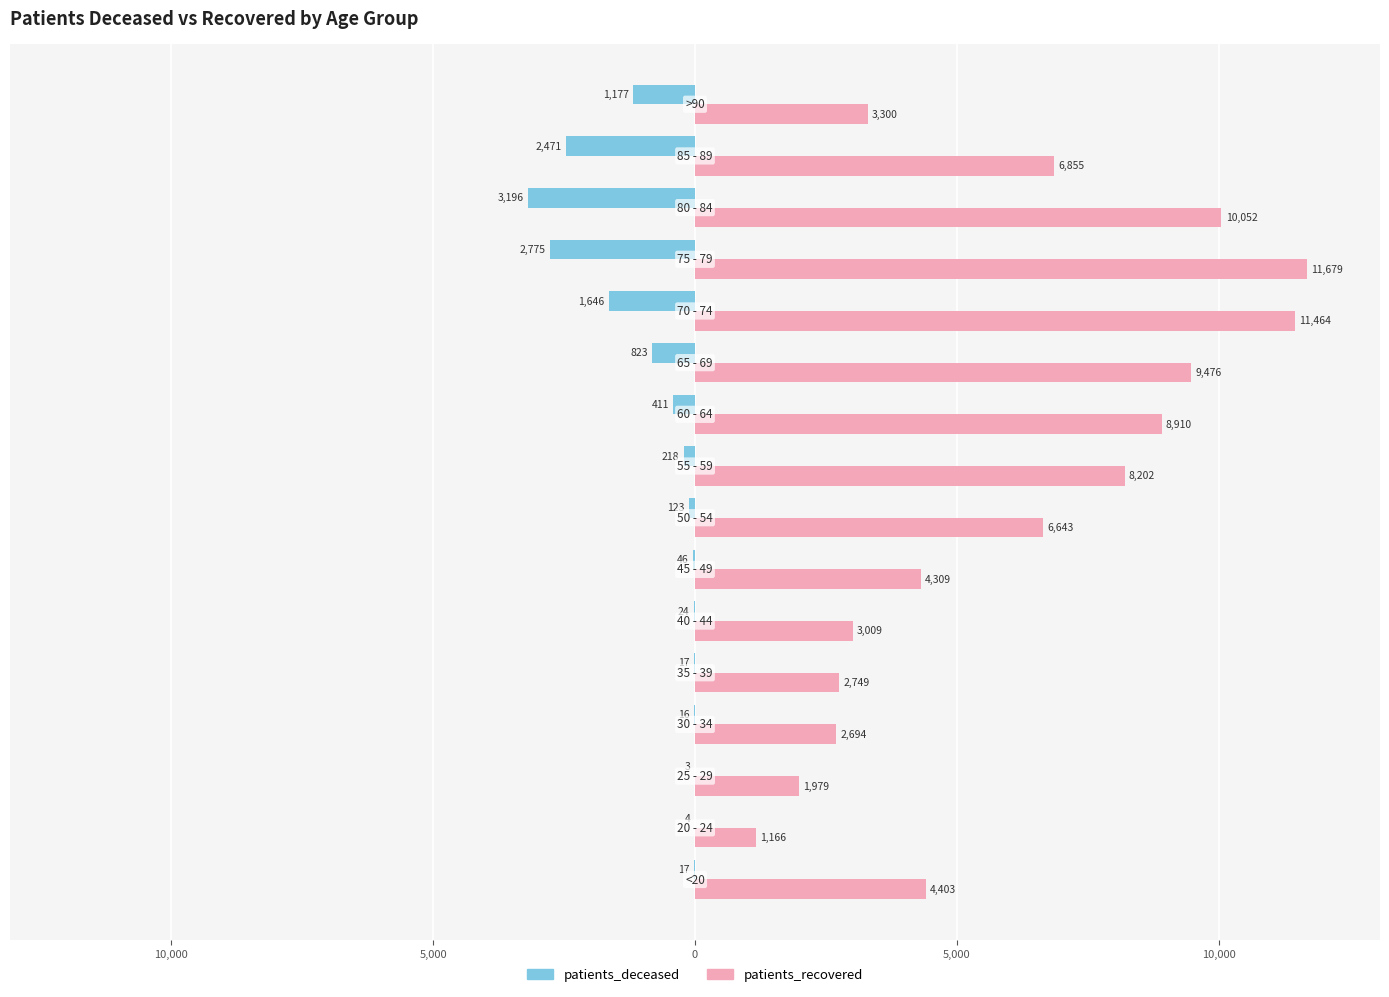

What are all the series names shown in the legend?

patients_deceased, patients_recovered